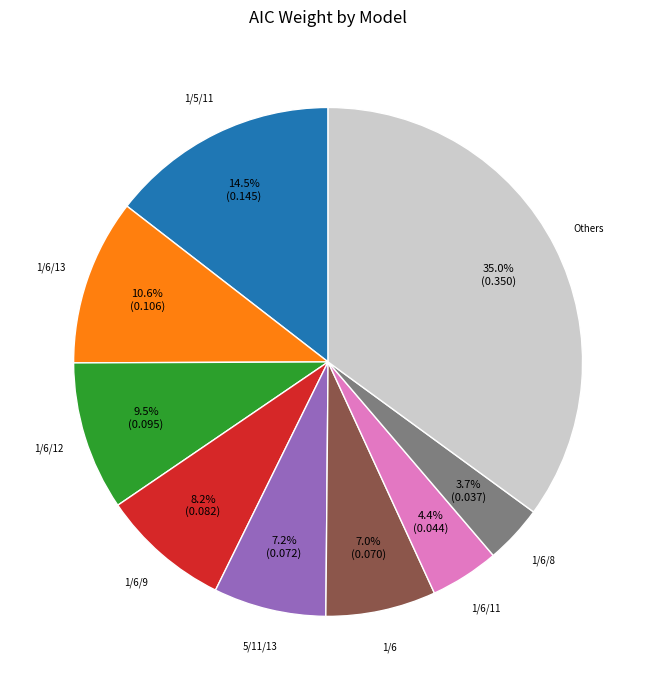

Does any single category account for the majority?

No